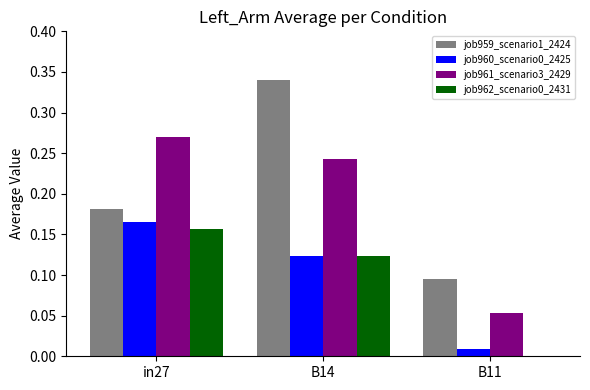

What is the sum of all job961_scenario3_2429 values?

0.6